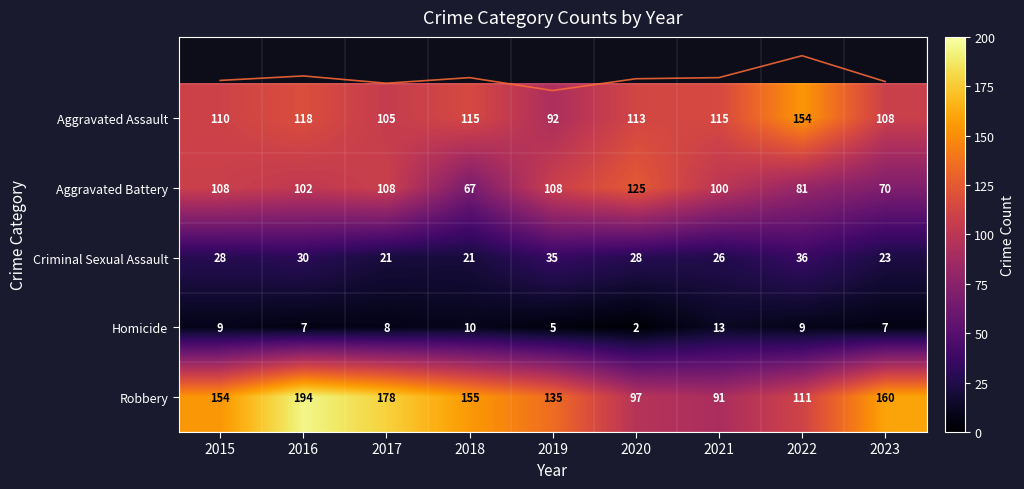

Rank the categories by Robbery value from highest to lowest.

2016, 2017, 2023, 2018, 2015, 2019, 2022, 2020, 2021